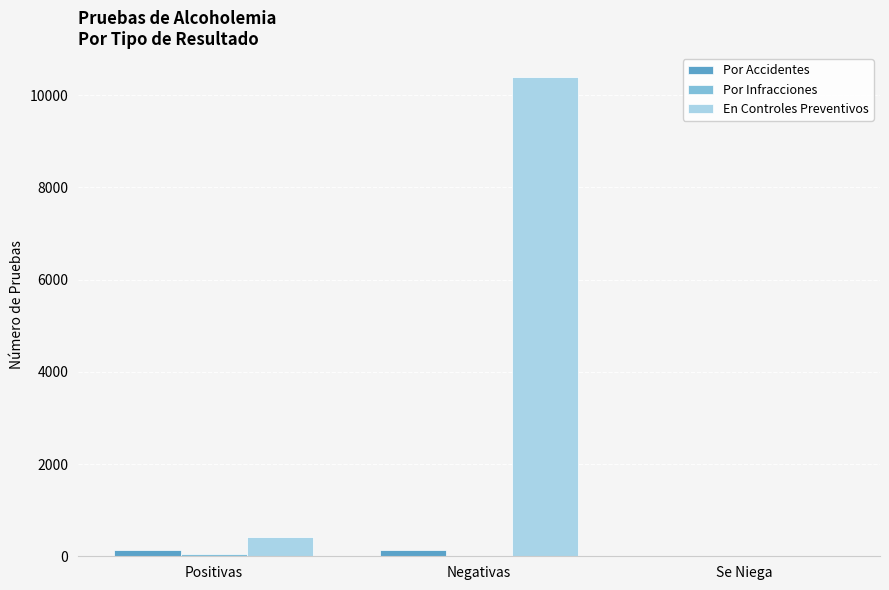

Between Negativas and Se Niega, which series saw the biggest shift?

En Controles Preventivos